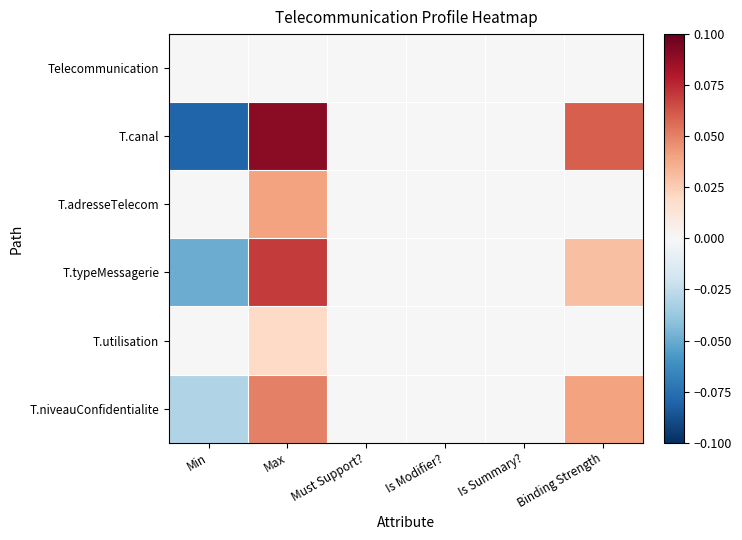

Rank the series by their maximum value, from lowest to highest.

Telecommunication, T.utilisation, T.adresseTelecom, T.niveauConfidentialite, T.typeMessagerie, T.canal